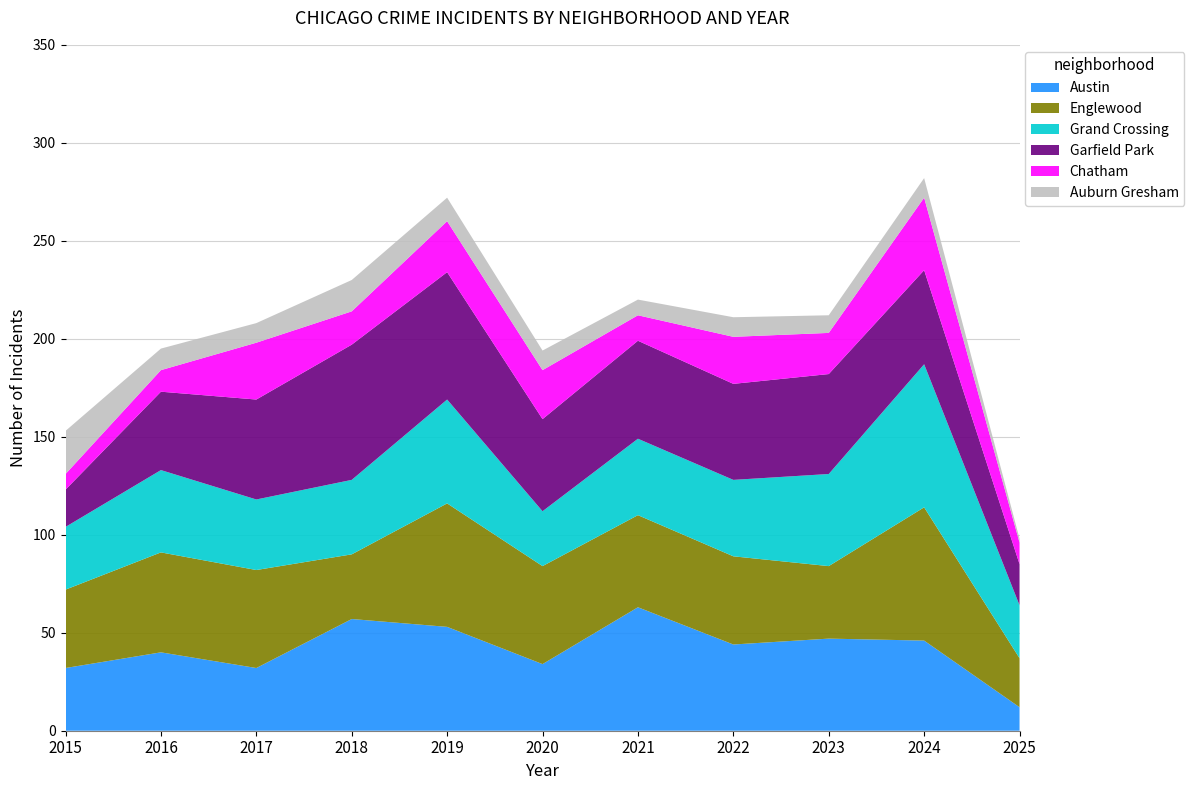

Reading left to right, extract all data points from this chart.

Austin: 2015=32	2016=40	2017=32	2018=57	2019=53	2020=34	2021=63	2022=44	2023=47	2024=46	2025=12
Englewood: 2015=40	2016=51	2017=50	2018=33	2019=63	2020=50	2021=47	2022=45	2023=37	2024=68	2025=25
Grand Crossing: 2015=32	2016=42	2017=36	2018=38	2019=53	2020=28	2021=39	2022=39	2023=47	2024=73	2025=27
Garfield Park: 2015=19	2016=40	2017=51	2018=69	2019=65	2020=47	2021=50	2022=49	2023=51	2024=48	2025=21
Chatham: 2015=8	2016=11	2017=29	2018=17	2019=26	2020=25	2021=13	2022=24	2023=21	2024=37	2025=11
Auburn Gresham: 2015=22	2016=11	2017=10	2018=16	2019=12	2020=10	2021=8	2022=10	2023=9	2024=10	2025=2